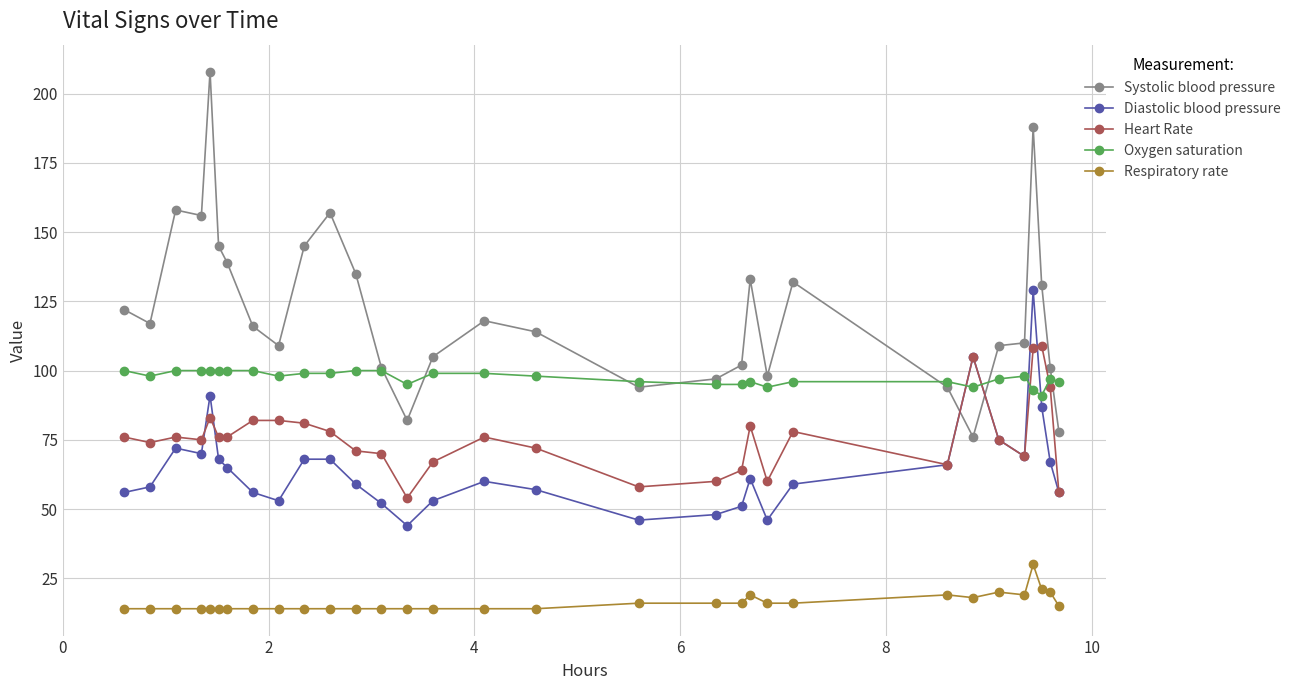

Does the chart display data point markers on the line(s)?

Yes